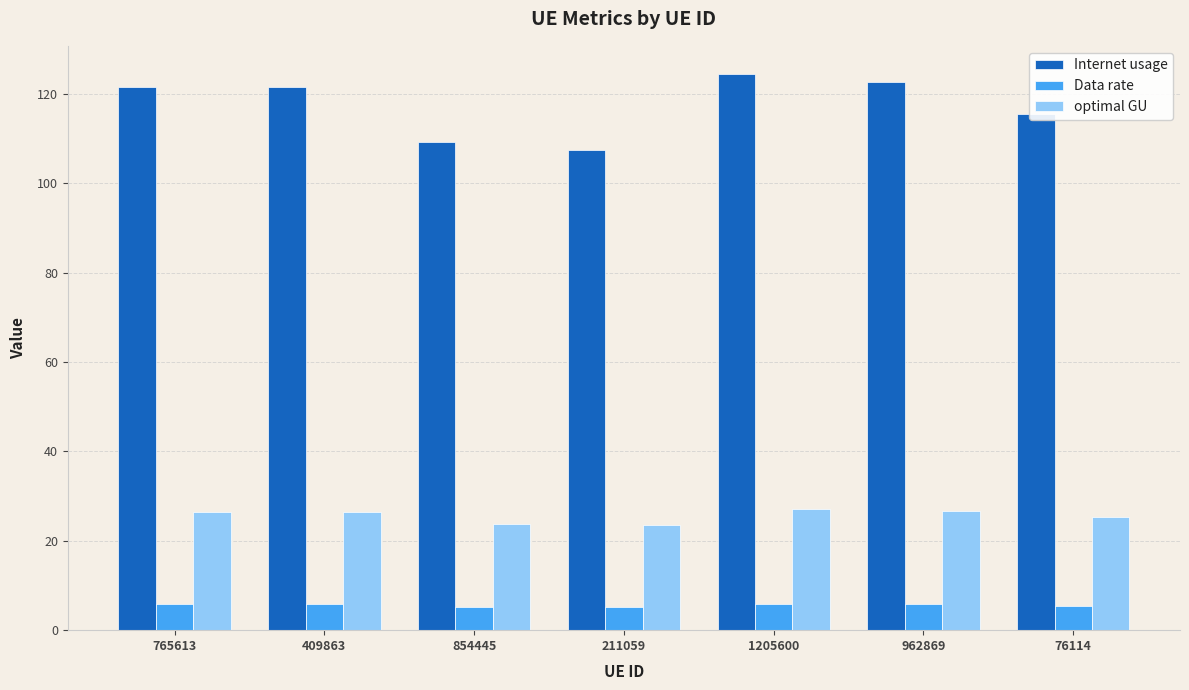

What position from the right is 409863?

6